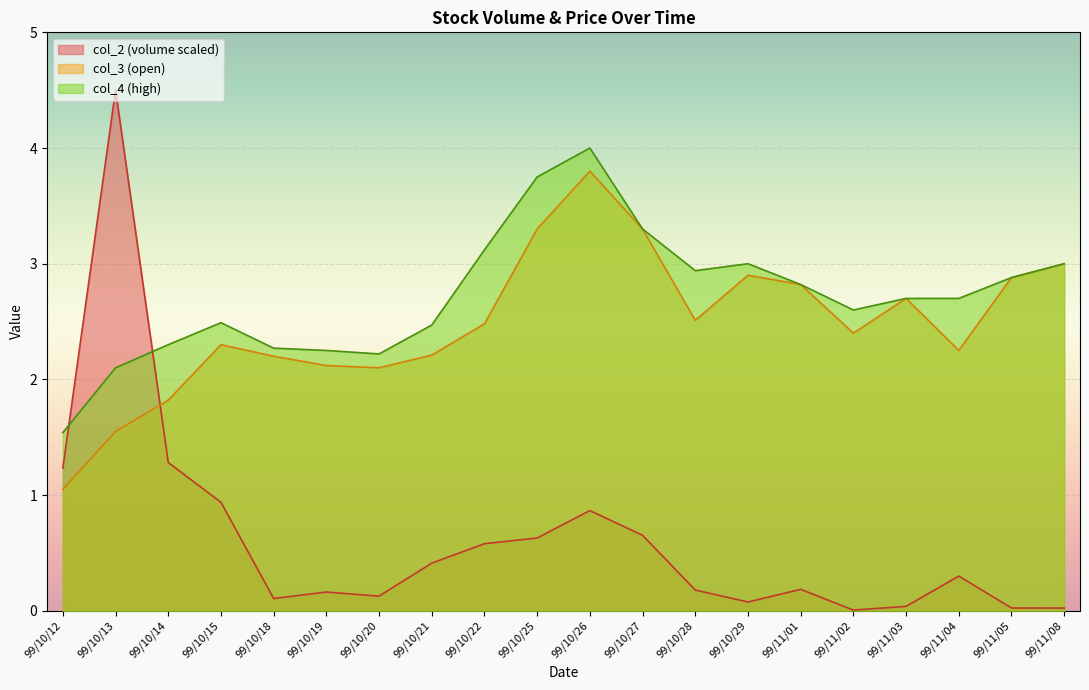

Rank the series at 99/10/25 from highest to lowest value.

col_4 (high), col_3 (open), col_2 (volume scaled)